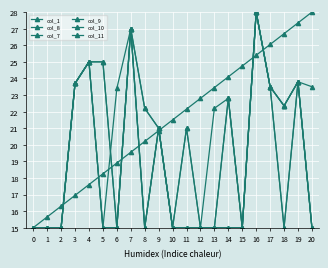

Reading left to right, transcribe all the data shown in this chart.

col_1: 0=15.0	1=15.7	2=16.3	3=16.9	4=17.6	5=18.2	6=18.9	7=19.6	8=20.2	9=20.9	10=21.5	11=22.1	12=22.8	13=23.5	14=24.1	15=24.8	16=25.4	17=26.0	18=26.7	19=27.4	20=28.0
col_8: 0=15.0	1=15.0	2=15.0	3=23.7	4=25.0	5=25.0	6=15.0	7=27.0	8=22.2	9=21.0	10=15.0	11=21.0	12=15.0	13=15.0	14=22.8	15=15.0	16=28.0	17=23.5	18=22.4	19=23.8	20=15.0
col_7: 0=15.0	1=15.0	2=15.0	3=23.7	4=25.0	5=25.0	6=15.0	7=27.0	8=22.2	9=21.0	10=15.0	11=21.0	12=15.0	13=22.2	14=22.8	15=15.0	16=28.0	17=23.5	18=22.4	19=23.8	20=15.0
col_9: 0=15.0	1=15.0	2=15.0	3=23.7	4=25.0	5=15.0	6=15.0	7=27.0	8=15.0	9=21.0	10=15.0	11=15.0	12=15.0	13=15.0	14=22.8	15=15.0	16=28.0	17=23.5	18=15.0	19=23.8	20=15.0
col_10: 0=15.0	1=15.0	2=15.0	3=23.7	4=25.0	5=15.0	6=15.0	7=27.0	8=15.0	9=21.0	10=15.0	11=15.0	12=15.0	13=15.0	14=15.0	15=15.0	16=28.0	17=23.5	18=15.0	19=23.8	20=15.0
col_11: 0=15.0	1=15.0	2=15.0	3=23.7	4=25.0	5=15.0	6=23.4	7=27.0	8=15.0	9=21.0	10=15.0	11=15.0	12=15.0	13=15.0	14=15.0	15=15.0	16=28.0	17=23.5	18=22.4	19=23.8	20=23.5